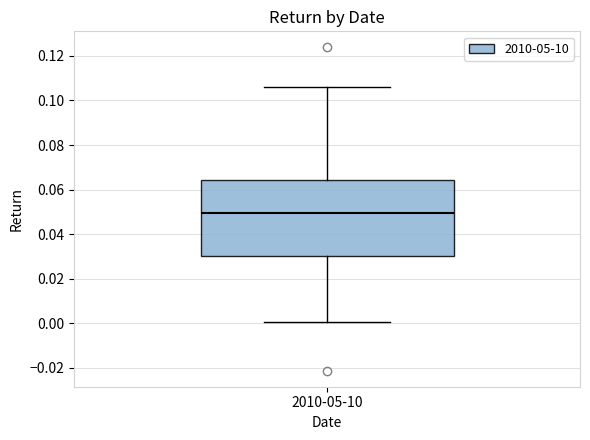

Read this box plot against the y-axis: the position of the median line, the range covered by the box, and the ends of both whiskers. The values are not printed on the chart, so give them approximately, as read against the axis.

median 0.050, box 0.030 to 0.064, whiskers 0.000 to 0.106